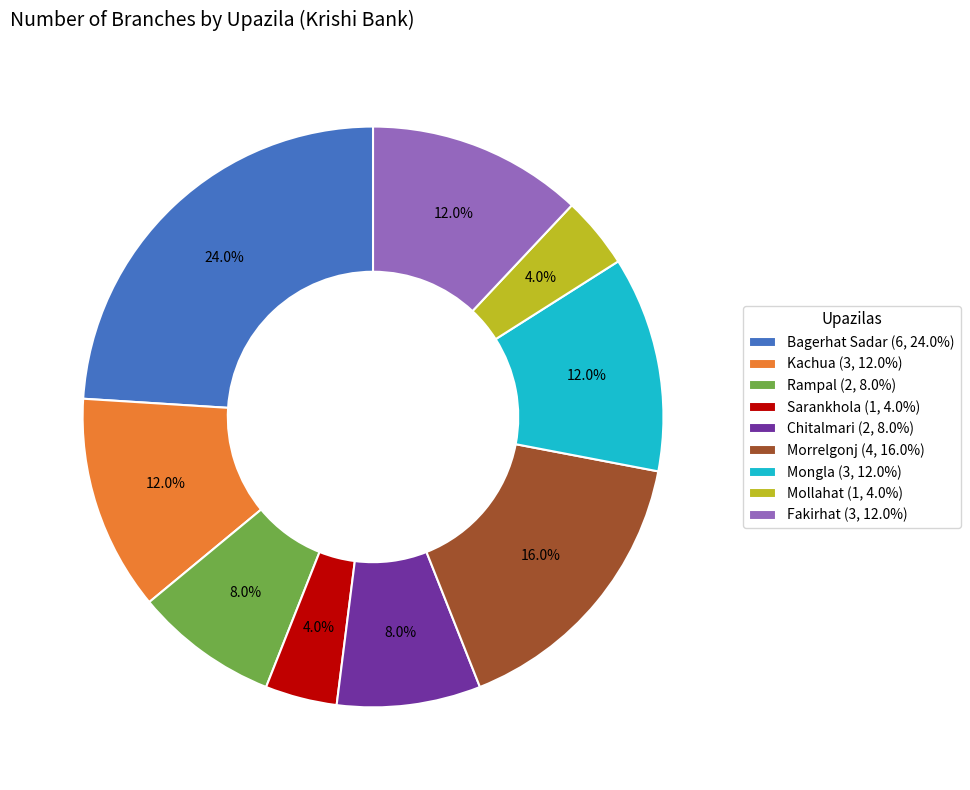

Is there a majority slice in this chart?

No